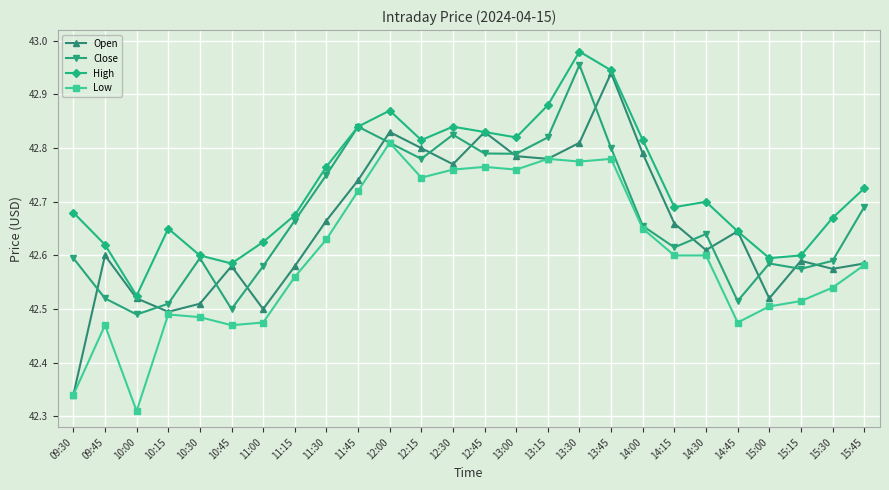

What position from the left is 11:00?

7